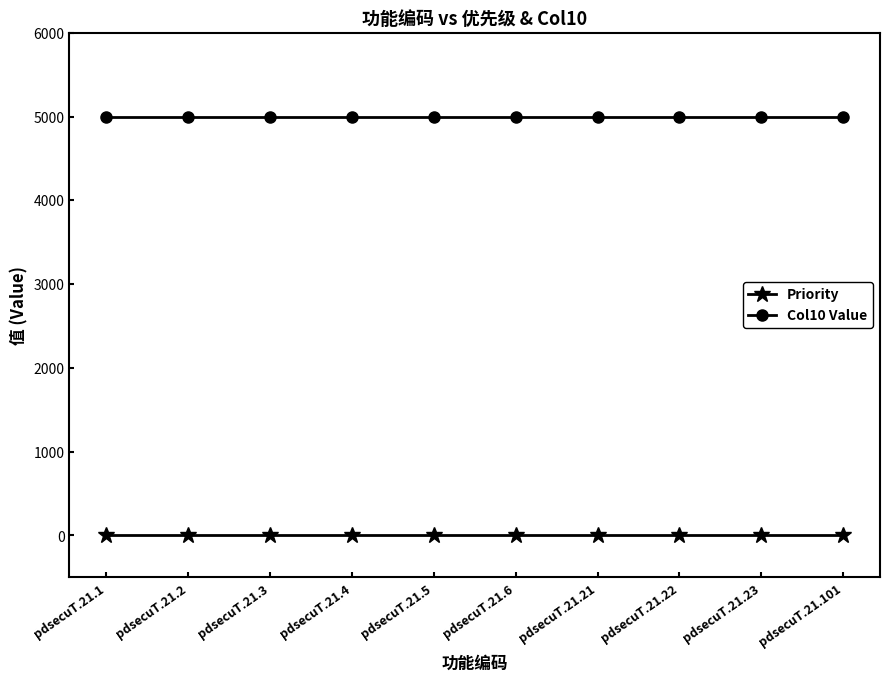

The value of Priority at pdsecuT.21.22 is 5. True or false?

True